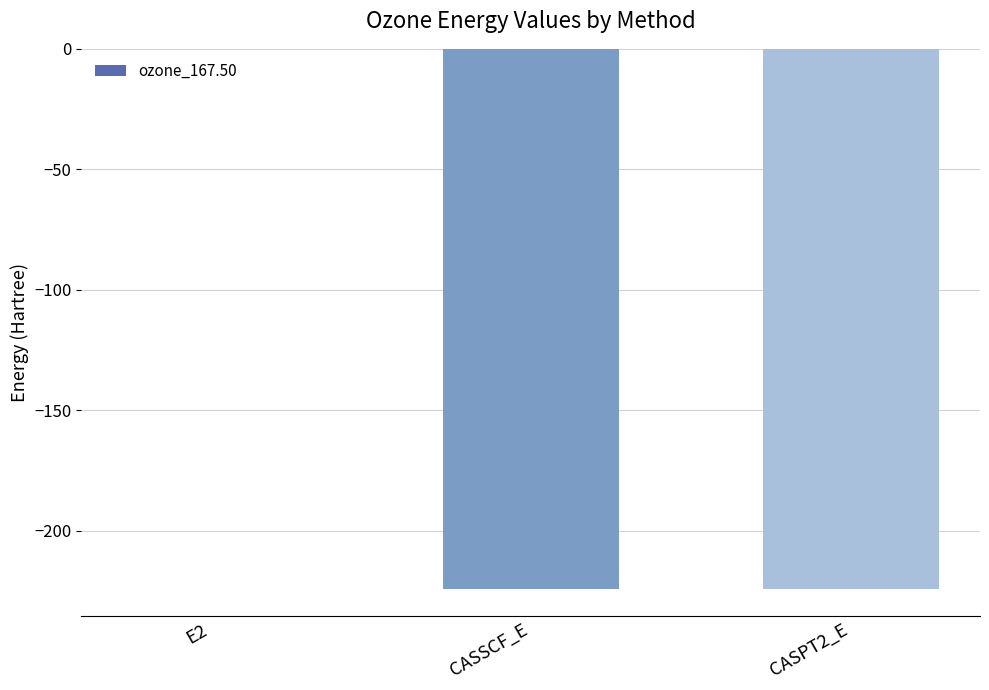

At which category does the chart reach its peak across all series?

E2